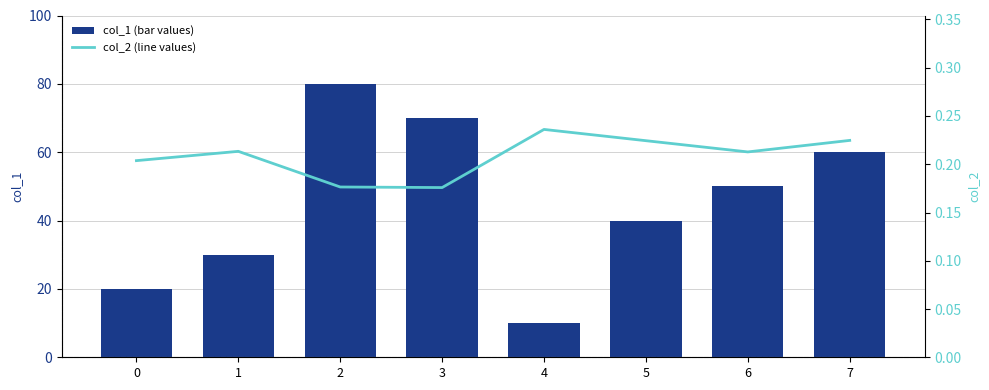

What is the difference between the second highest and second lowest values in the col_1 (bar values) series?

50